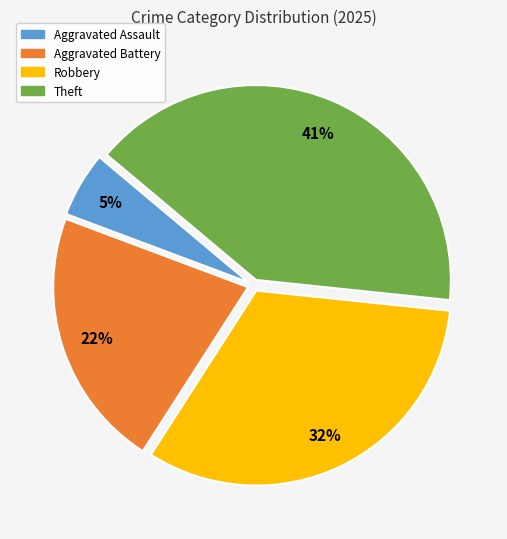

Is there any slice that represents more than half of the pie?

No